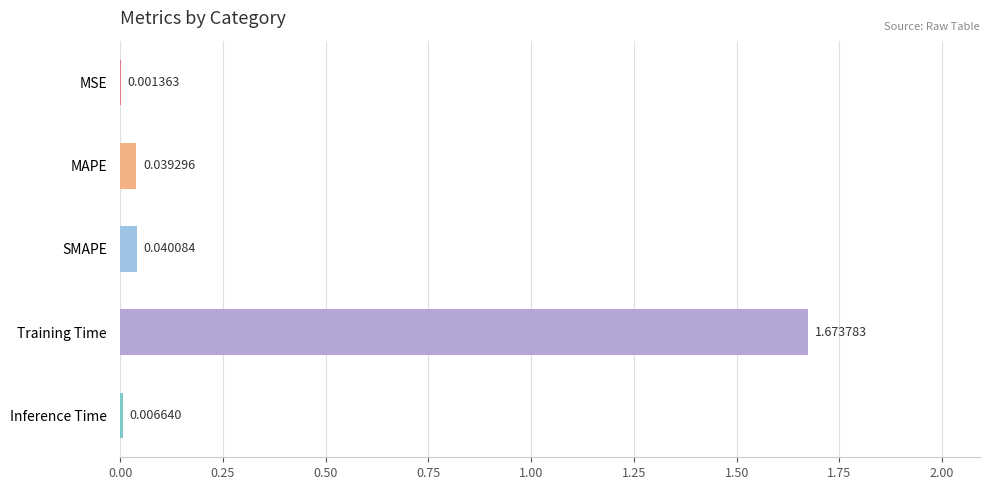

Where is the data nearest to the value 0?

MSE